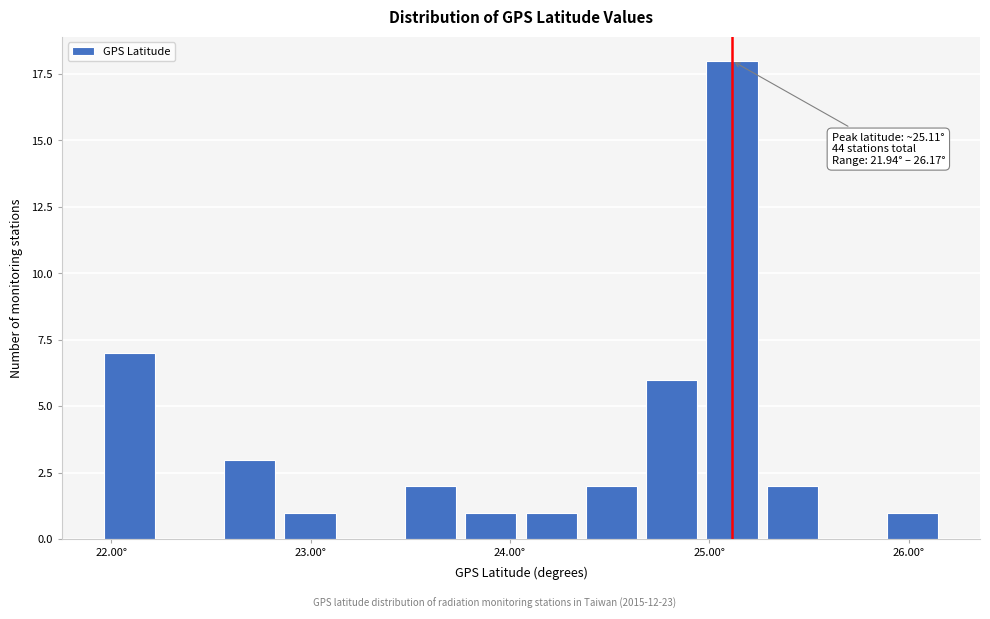

Around what value on the x-axis is the tallest bar? Give the approximate position of its centre, as read against the axis.

25.1